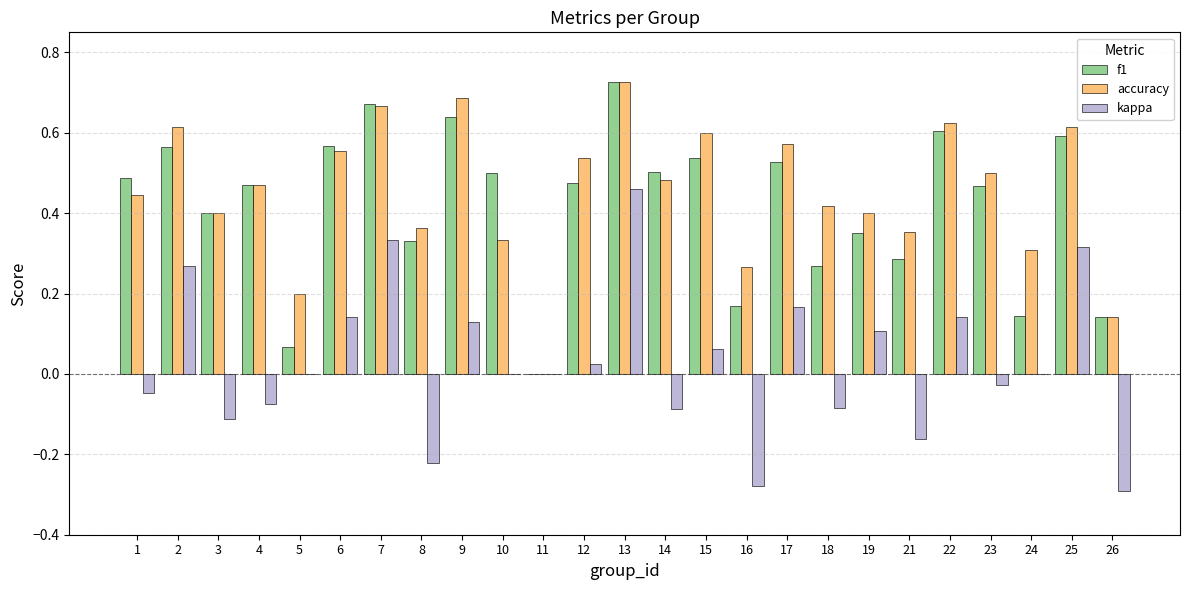

What is the total value across all series at 19?

0.9